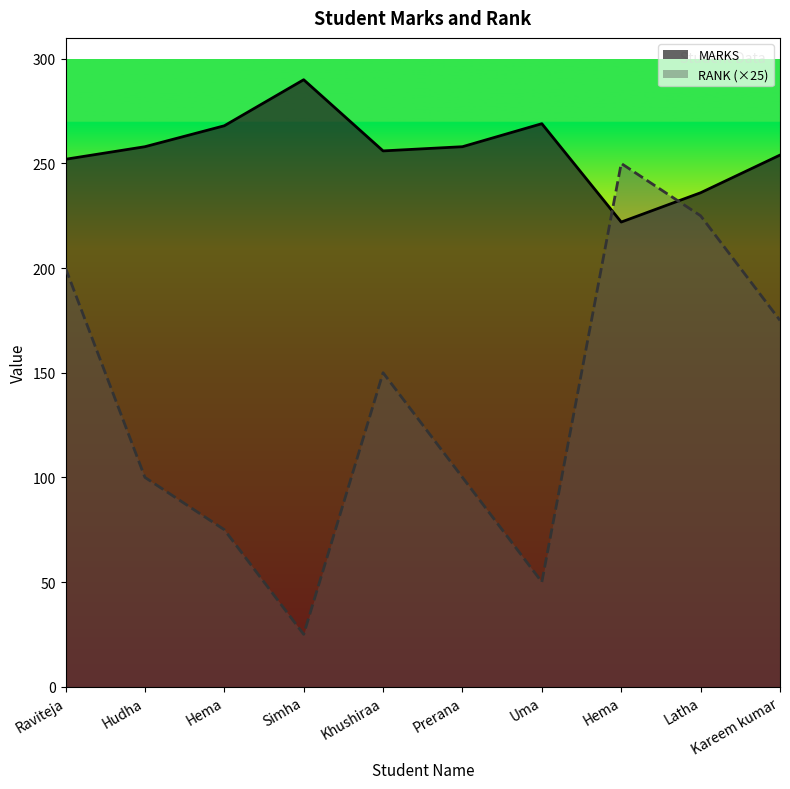

In MARKS, how many points are lower than both neighbors (excluding endpoints)?

2